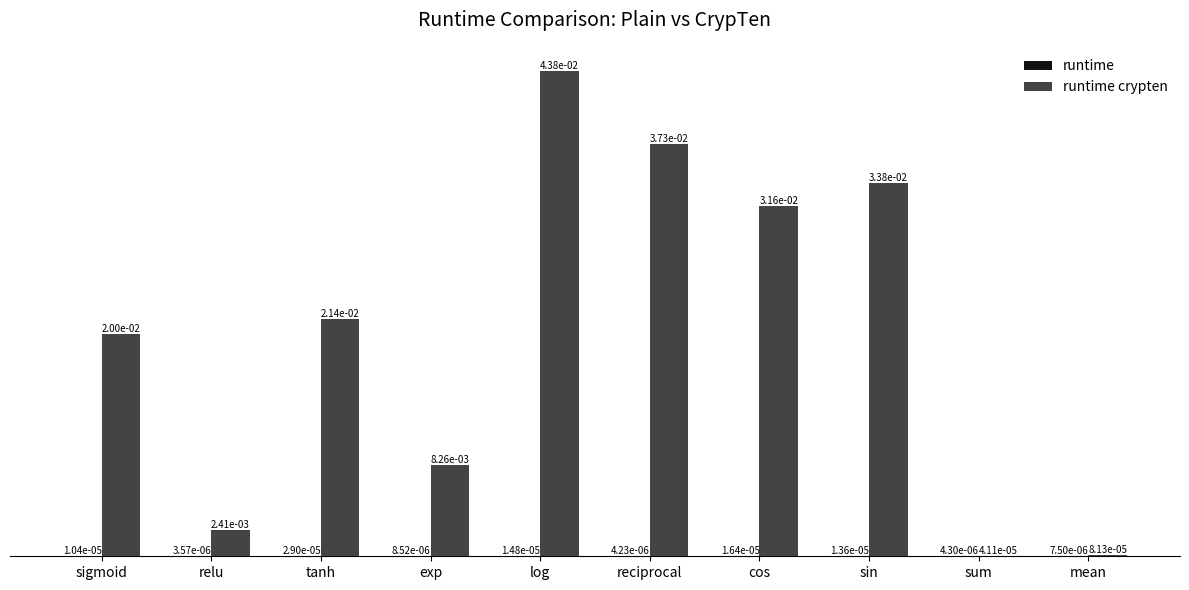

The runtime series shows 0.0 at sigmoid. True or false?

True